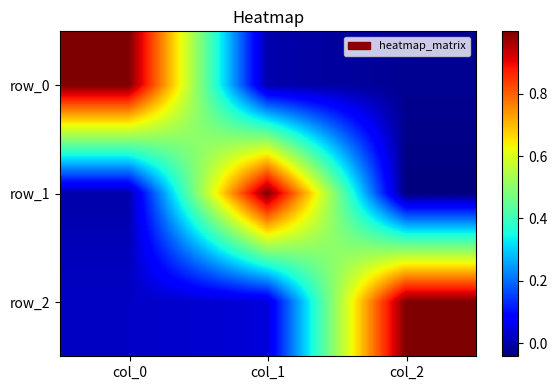

How many values in the row_0 series are below 0?

1